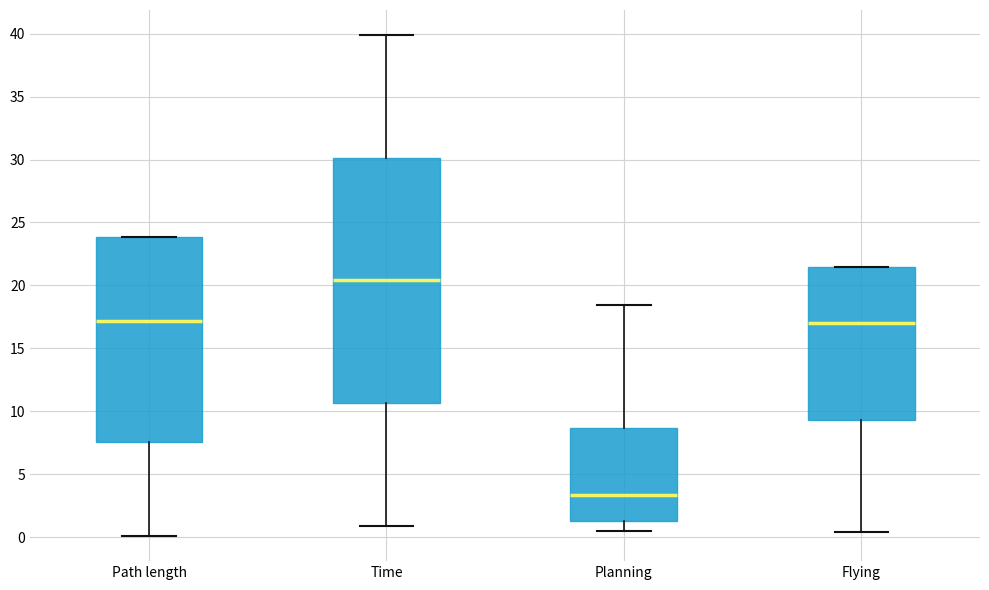

Which box has the lowest median line?

Planning